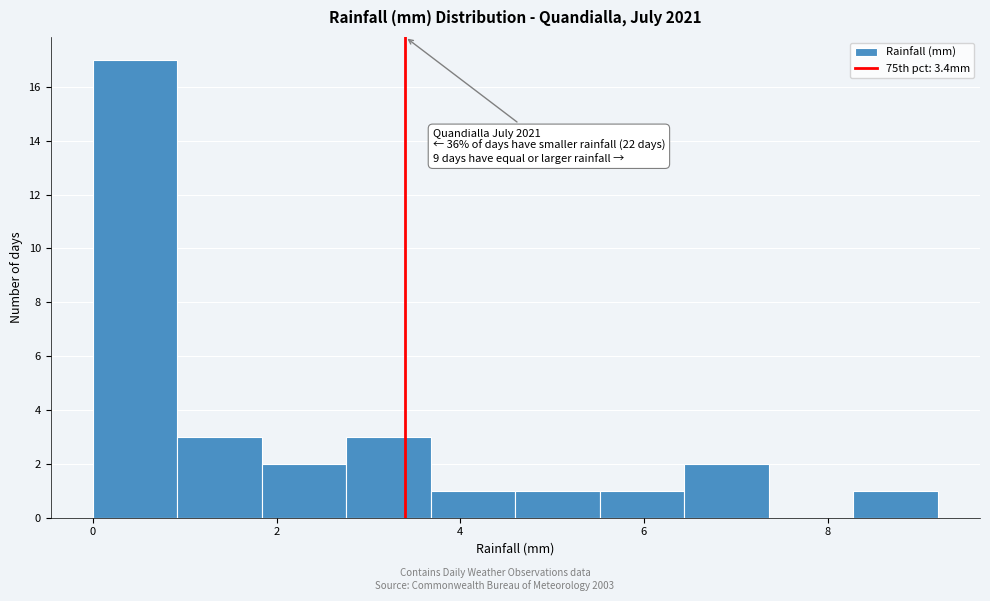

Over which range of the x-axis is the bar tallest?

0.00 to 0.92